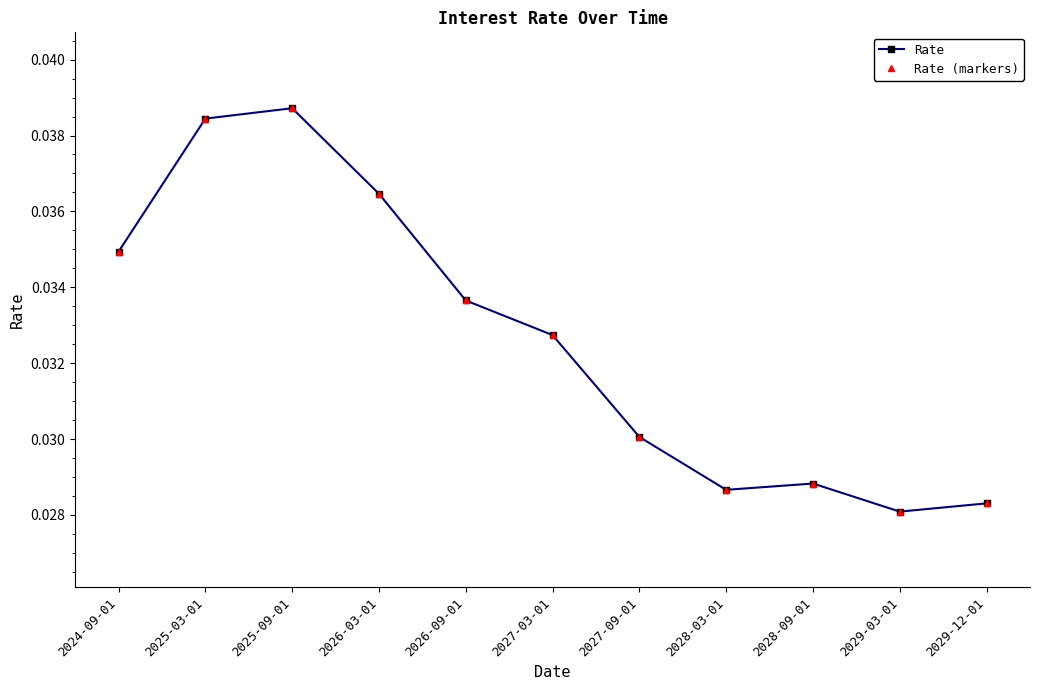

Does the chart have visible grid lines?

No